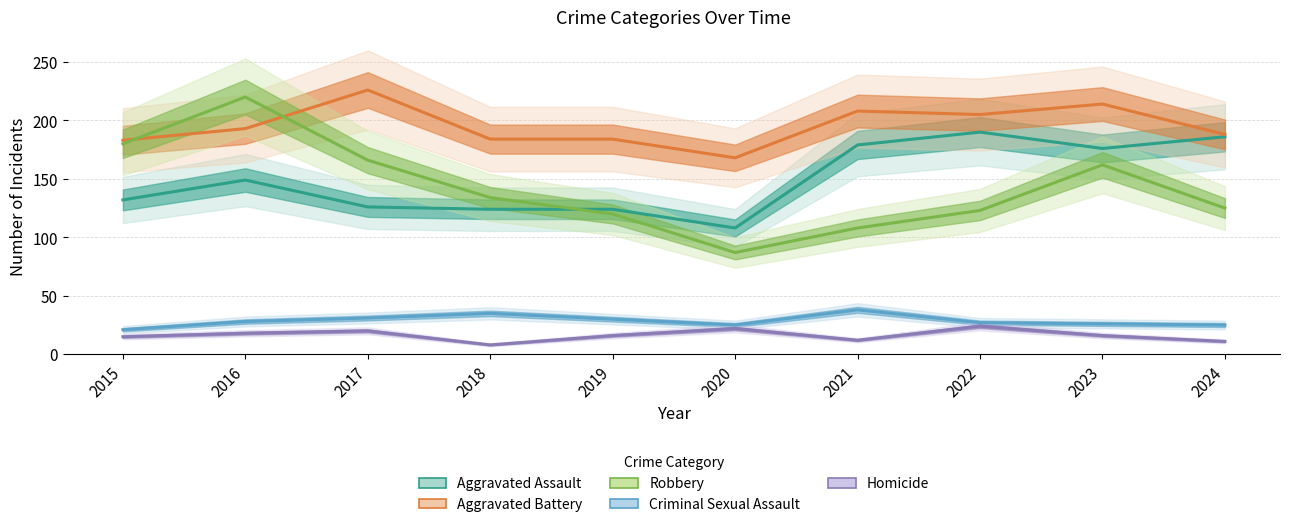

Reading right to left, what are all the values shown in this chart?

Aggravated Assault: 186	176	190	179	108	124	124	126	149	132
Aggravated Battery: 188	214	205	208	168	184	184	226	193	183
Robbery: 125	162	123	108	87	120	134	166	220	180
Criminal Sexual Assault: 25	26	27	38	25	30	35	31	28	21
Homicide: 11	16	24	12	22	16	8	20	18	15